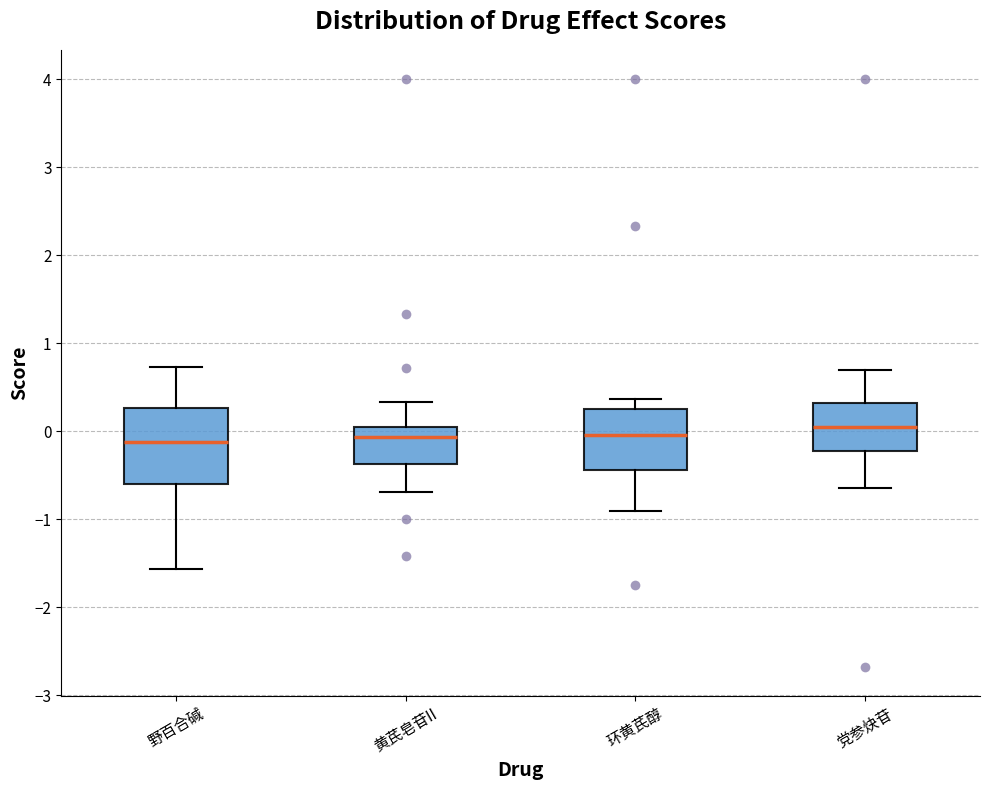

Reading left to right, read every box against the y-axis: the position of its median line, the range the box covers, and the ends of its whiskers. The values are not printed on the chart, so give them approximately, as read against the axis.

野百合碱: median -0.1, box -0.6 to 0.3, whiskers -1.6 to 0.7
黄芪皂苷II: median -0.1, box -0.4 to 0.1, whiskers -0.7 to 0.3
环黄芪醇: median 0.0, box -0.4 to 0.2, whiskers -0.9 to 0.4
党参炔苷: median 0.0, box -0.2 to 0.3, whiskers -0.6 to 0.7